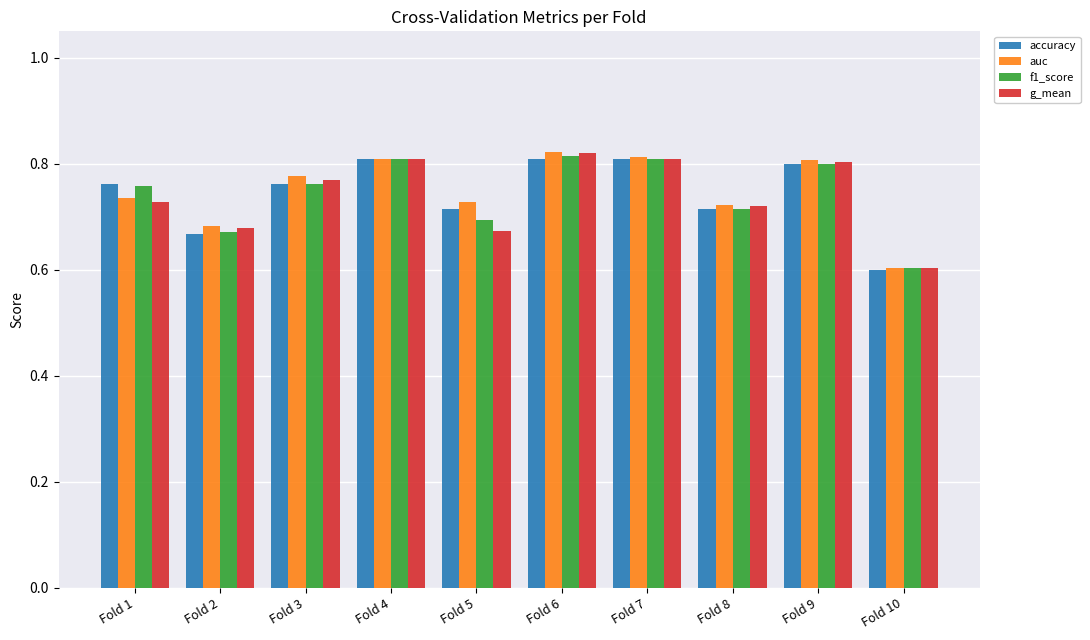

What is the total value across all series at Fold 3?

3.1